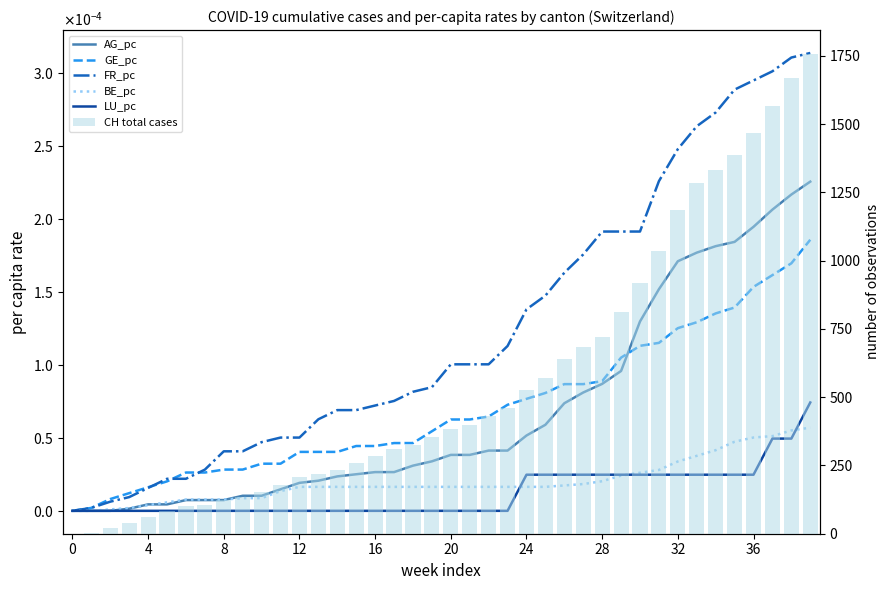

The LU_pc series shows 0.0 at 38. True or false?

False